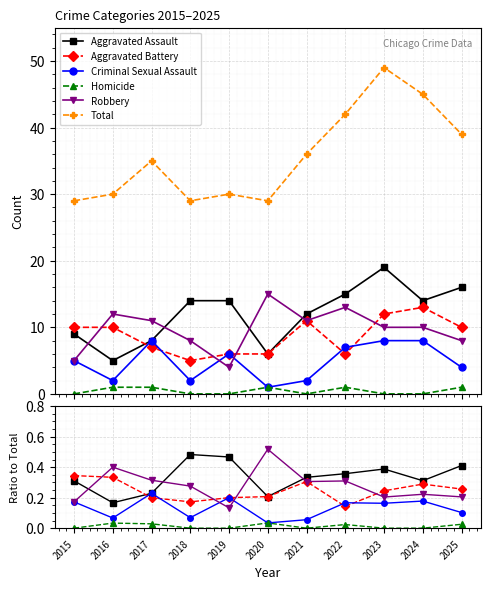

Reading left to right, transcribe all the data shown in this chart.

Aggravated Assault: 0.3	0.2	0.2	0.5	0.5	0.2	0.3	0.4	0.4	0.3	0.4
Aggravated Battery: 0.3	0.3	0.2	0.2	0.2	0.2	0.3	0.1	0.2	0.3	0.3
Criminal Sexual Assault: 0.2	0.1	0.2	0.1	0.2	0.0	0.1	0.2	0.2	0.2	0.1
Homicide: 0.0	0.0	0.0	0.0	0.0	0.0	0.0	0.0	0.0	0.0	0.0
Robbery: 0.2	0.4	0.3	0.3	0.1	0.5	0.3	0.3	0.2	0.2	0.2
Total: 29.0	30.0	35.0	29.0	30.0	29.0	36.0	42.0	49.0	45.0	39.0